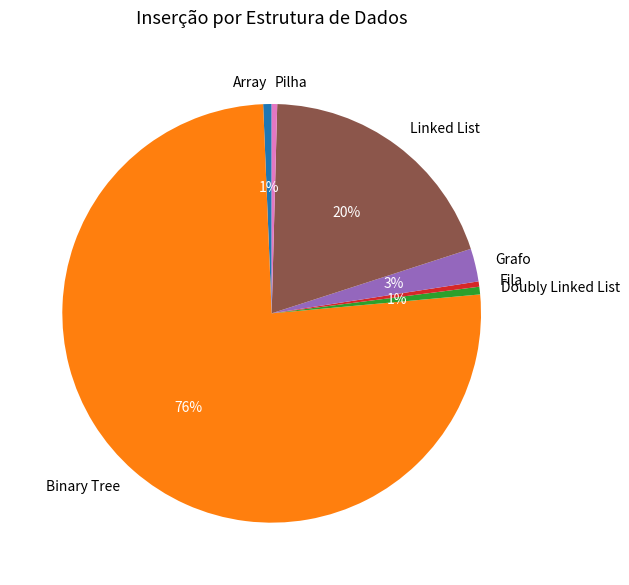

True or false: Array accounts for 1% of the total.

True